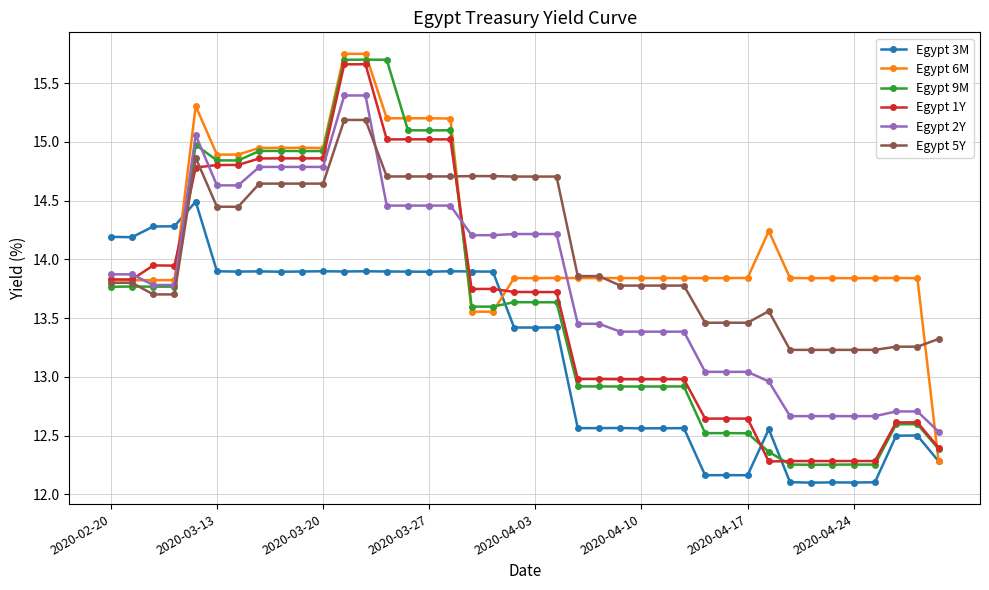

What is the smallest value displayed?

12.1